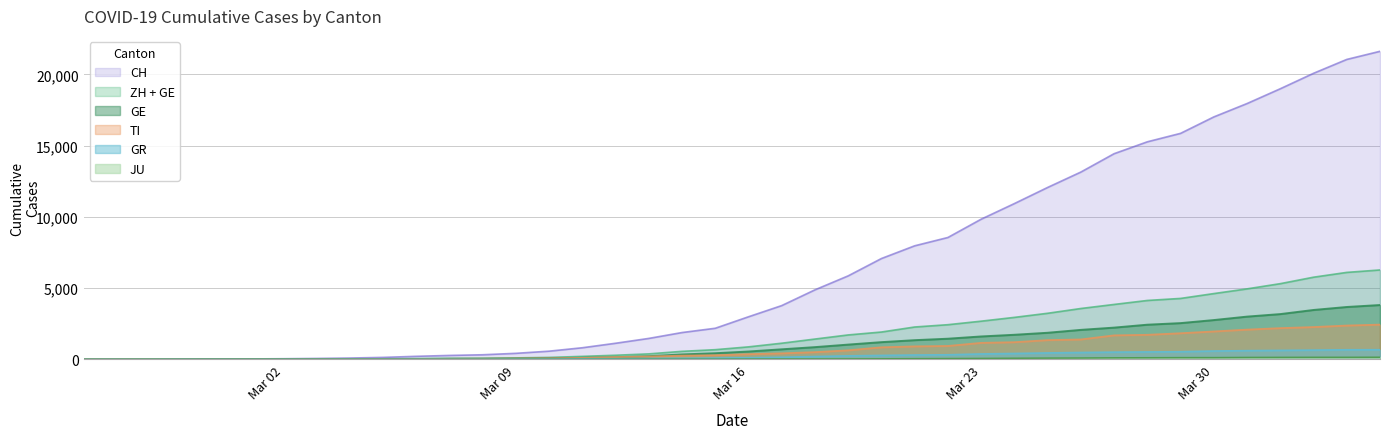

How many values in GR are above zero?

39